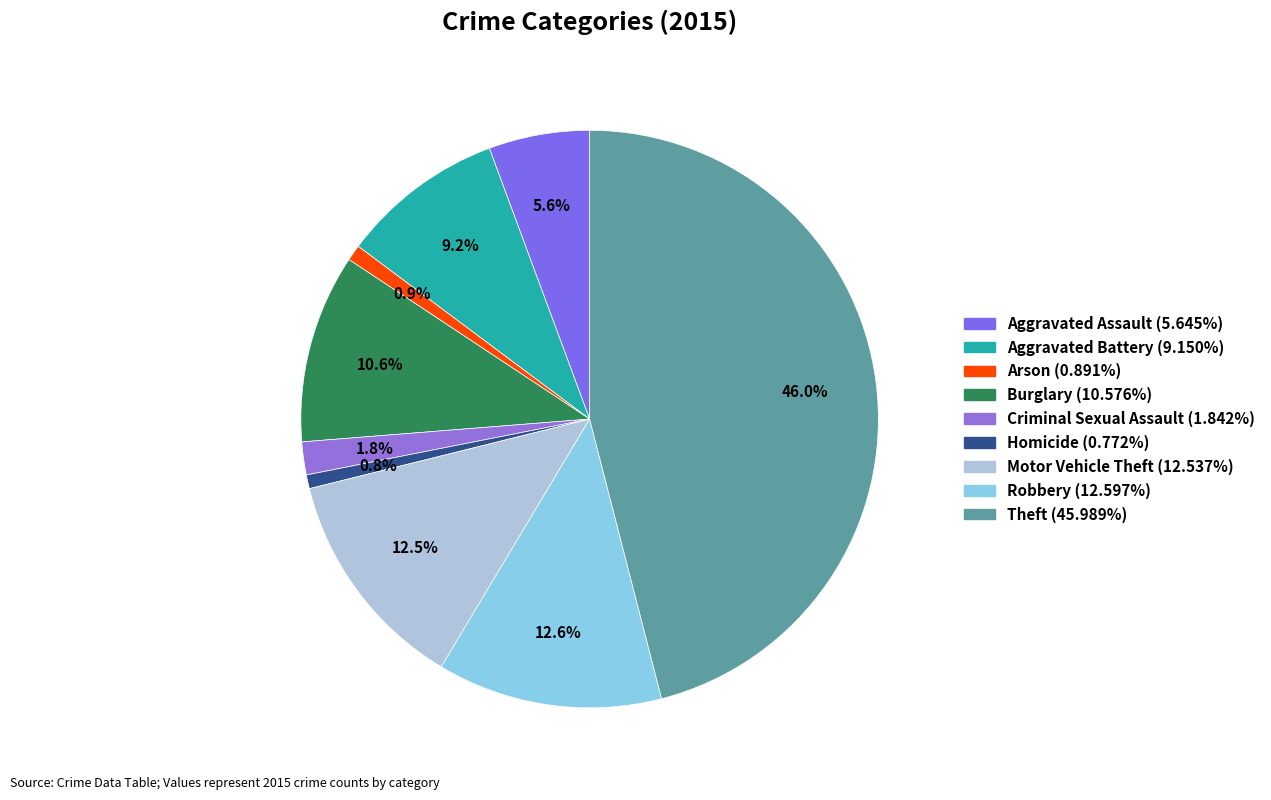

To the nearest percent, what is the average slice percentage?

11%